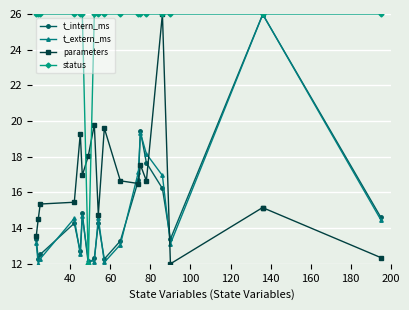

The parameters series shows 5.2 at 180. True or false?

False